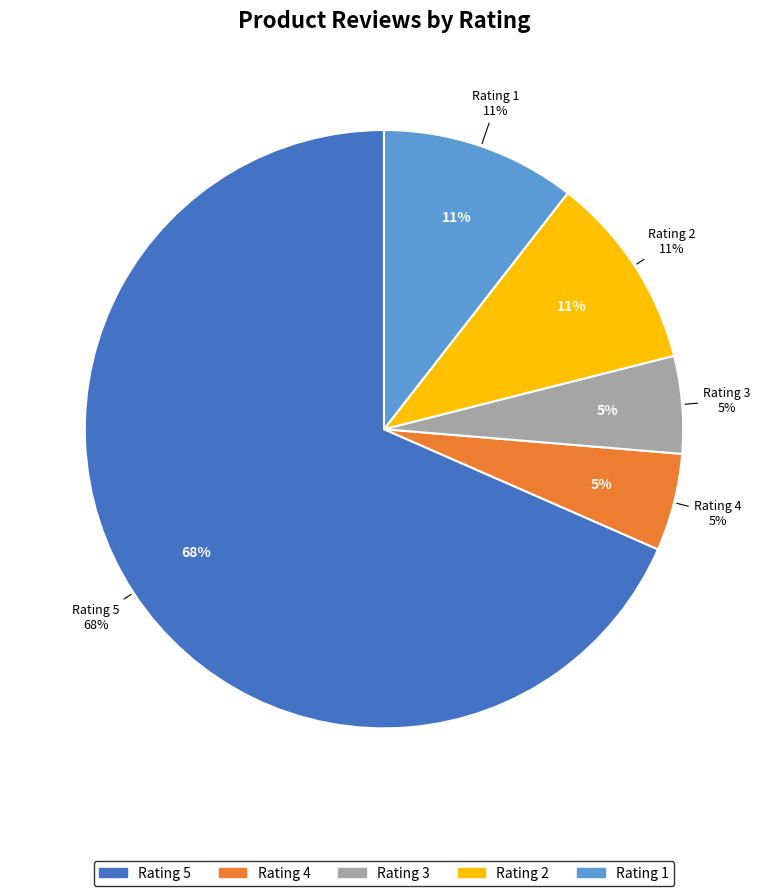

To the nearest percent, what percentage of the pie is 1?

11%